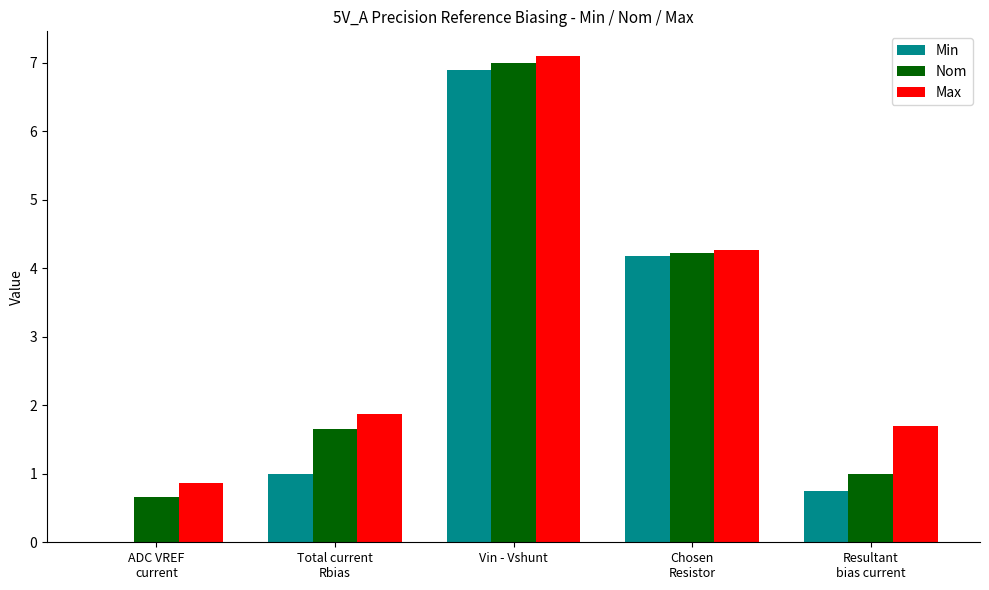

Which category has the highest value across all series?

Vin - Vshunt